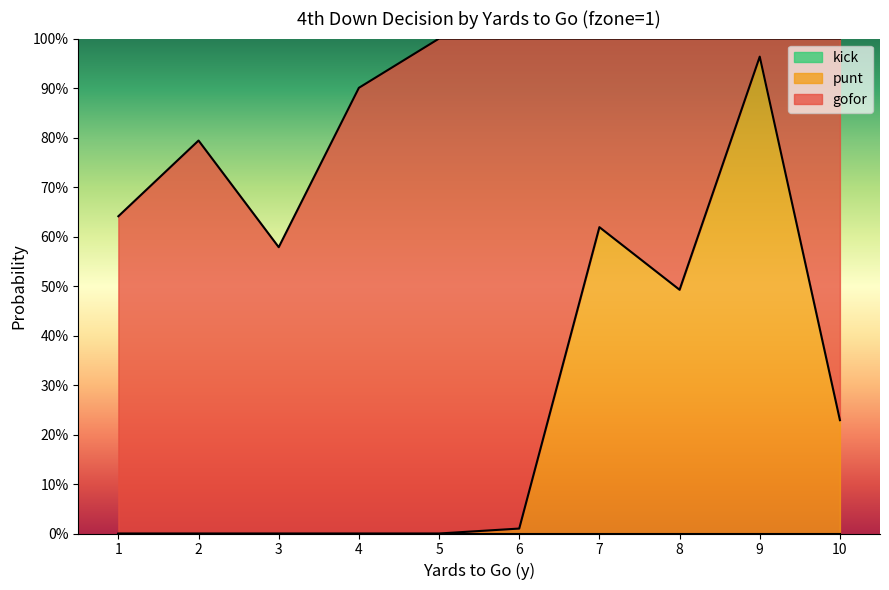

What is the difference between the maximum and minimum values in the gofor series?

1.0